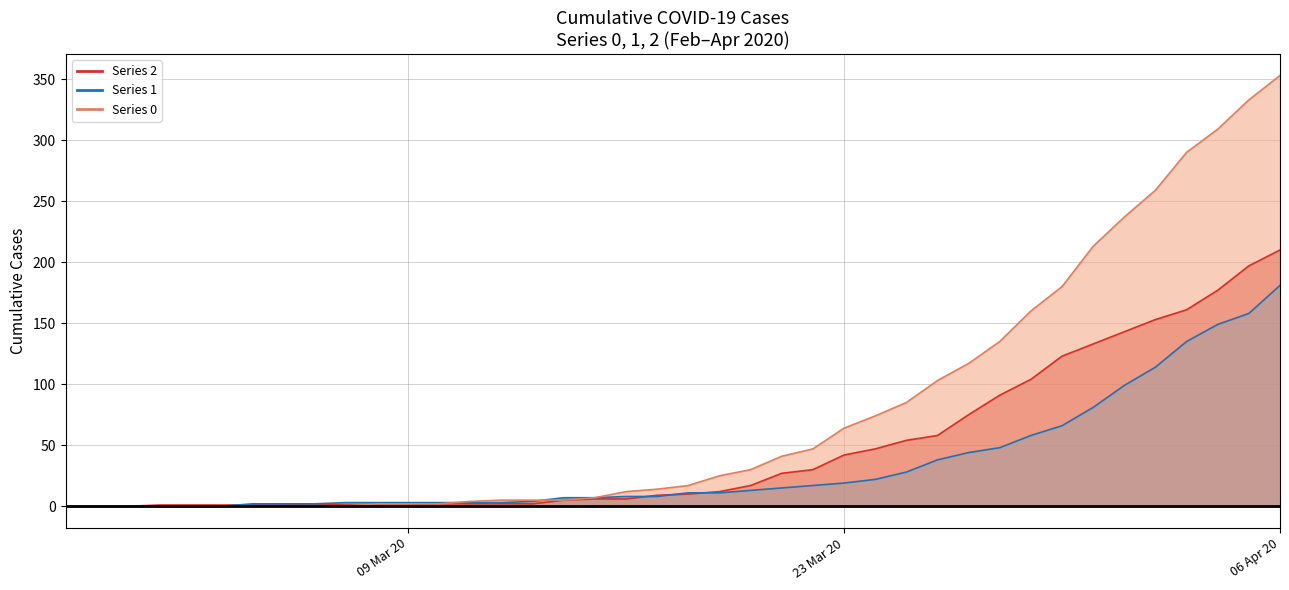

Reading left to right, list all the values displayed in this chart.

0: 0	0	0	0	0	0	0	0	0	0	2	2	2	4	5	5	5	7	12	14	17	25	30	41	47	64	74	85	103	117	135	160	180	213	237	259	290	309	333	353
1: 0	0	0	0	0	0	2	2	2	3	3	3	3	3	3	4	7	7	8	8	11	11	13	15	17	19	22	28	38	44	48	58	66	81	99	114	135	149	158	181
2: 0	0	0	1	1	1	1	1	2	1	1	1	2	2	2	2	5	6	6	9	10	12	17	27	30	42	47	54	58	75	91	104	123	133	143	153	161	177	197	210